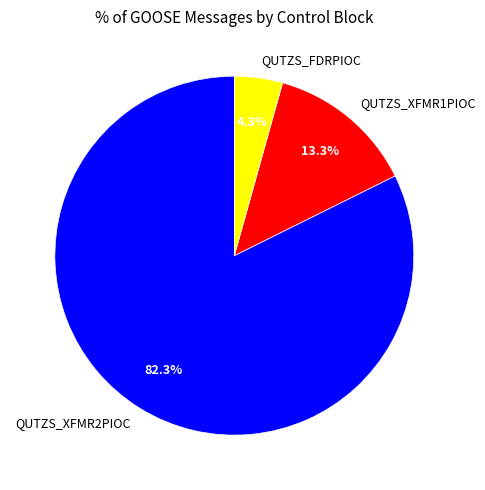

How many slices are in this pie chart?

3